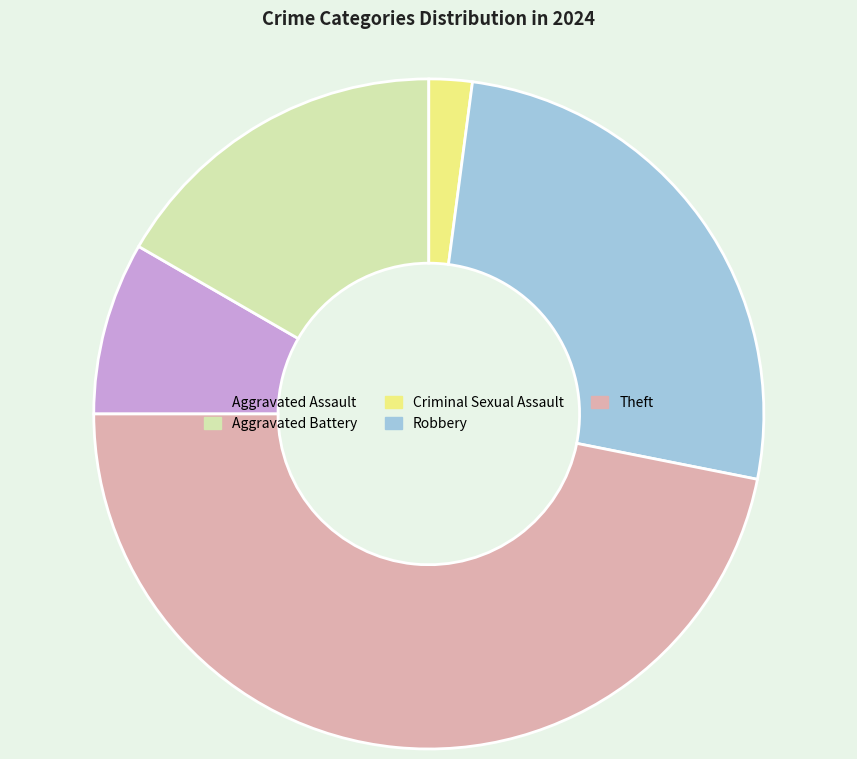

How many slices are in this pie chart?

5